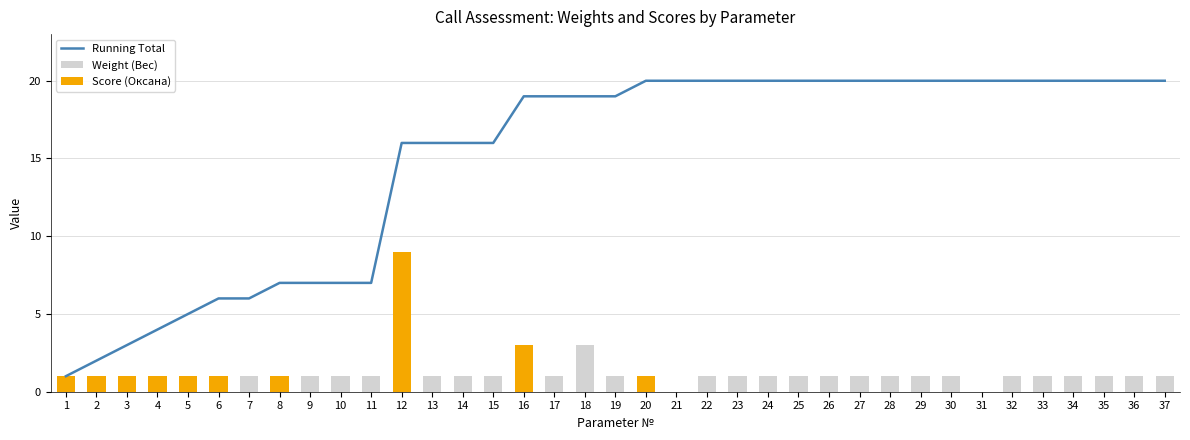

Reading left to right, extract all data points from this chart.

Running Total: 1	2	3	4	5	6	6	7	7	7	7	16	16	16	16	19	19	19	19	20	20	20	20	20	20	20	20	20	20	20	20	20	20	20	20	20	20
Weight (Вес): 1	1	1	1	1	1	1	1	1	1	1	1	1	1	1	3	1	3	1	1	0	1	1	1	1	1	1	1	1	1	0	1	1	1	1	1	1
Score (Оксана): 1	1	1	1	1	1	0	1	0	0	0	9	0	0	0	3	0	0	0	1	0	0	0	0	0	0	0	0	0	0	0	0	0	0	0	0	0